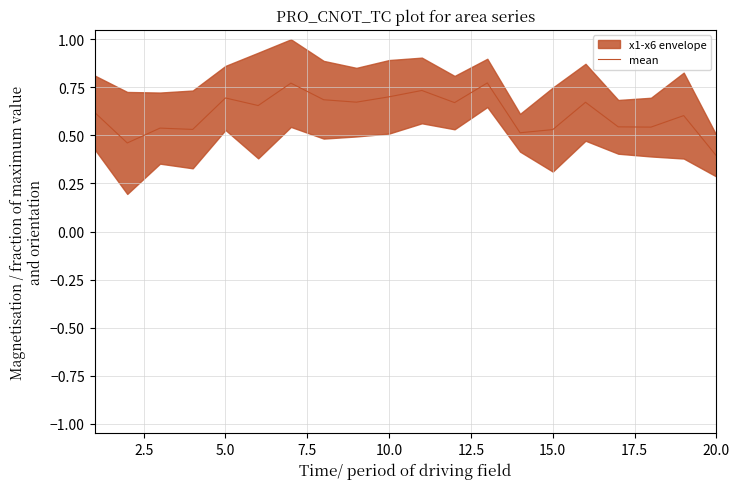

How many lines are shown in the chart?

1